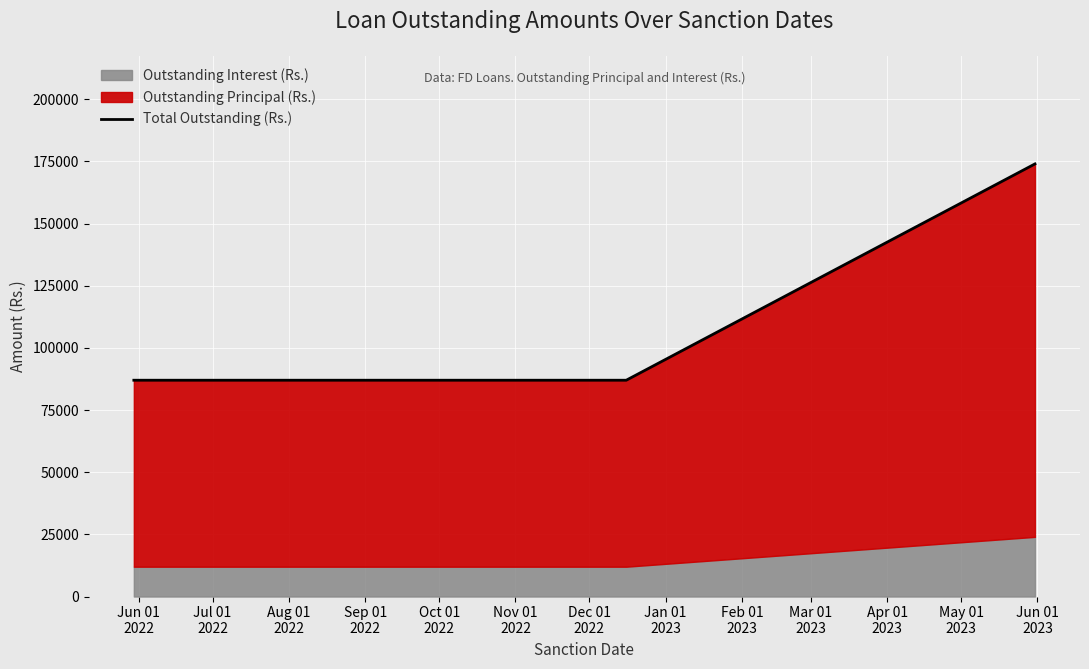

The value at Jul 01
2022 is 20010. True or false?

False